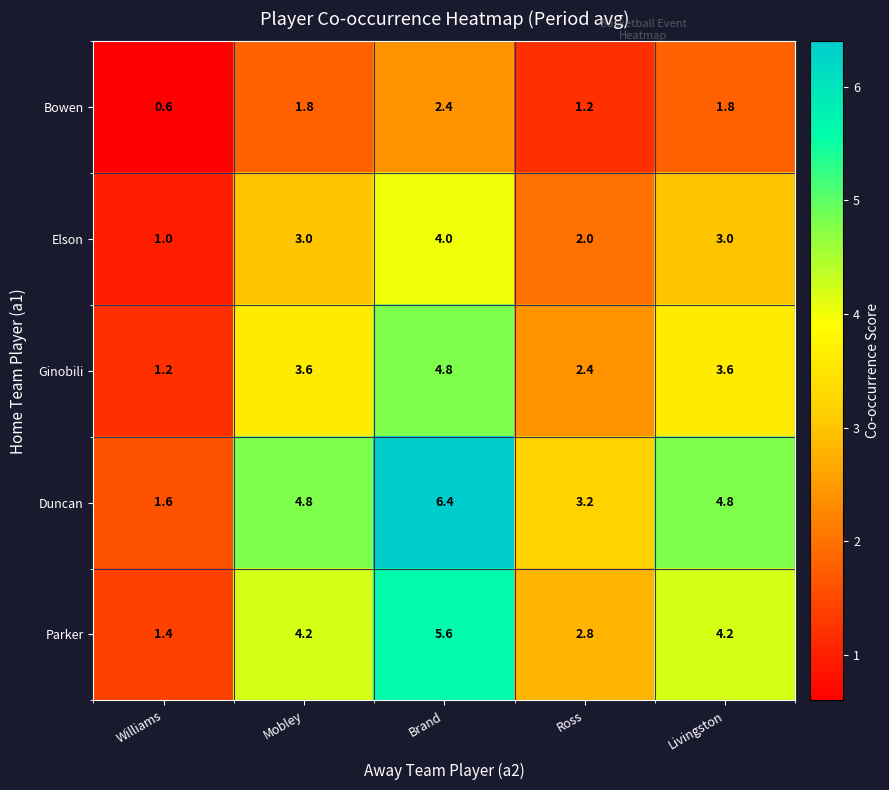

What is the average value of the Parker series?

3.6